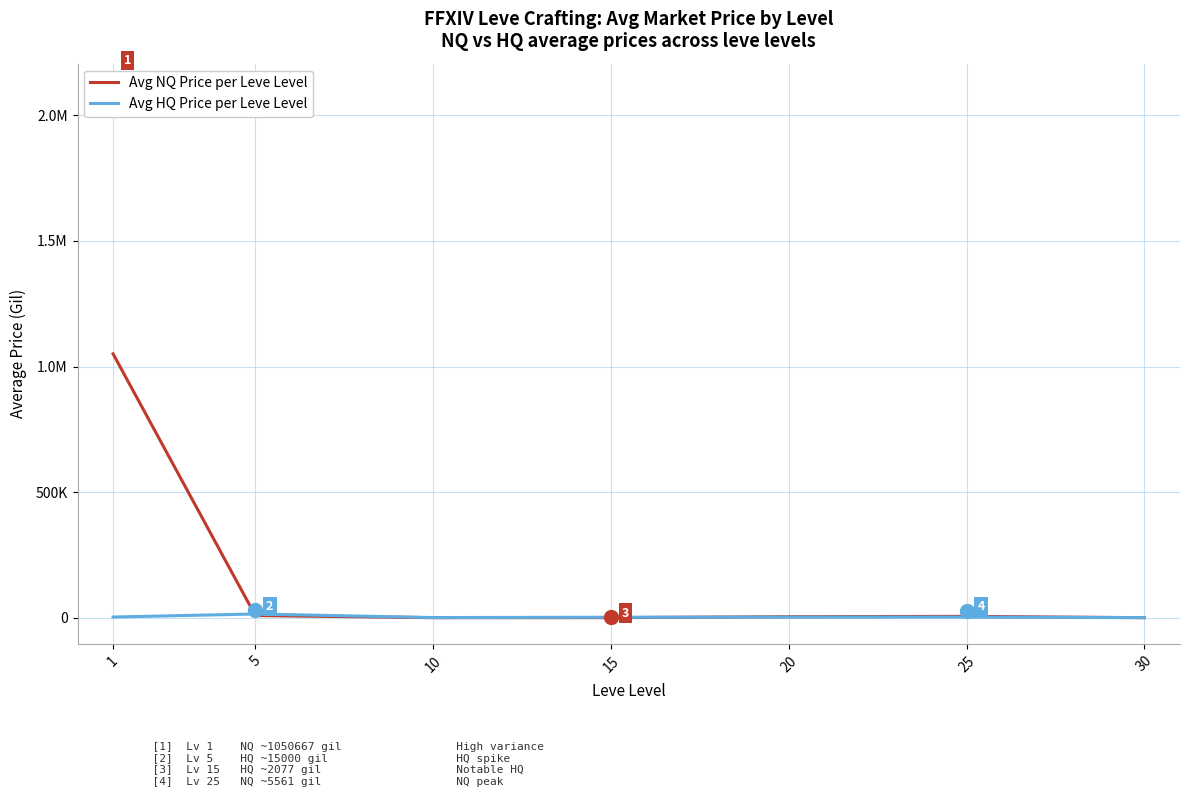

What is the spread (max minus min) of values at 15?

1633.5